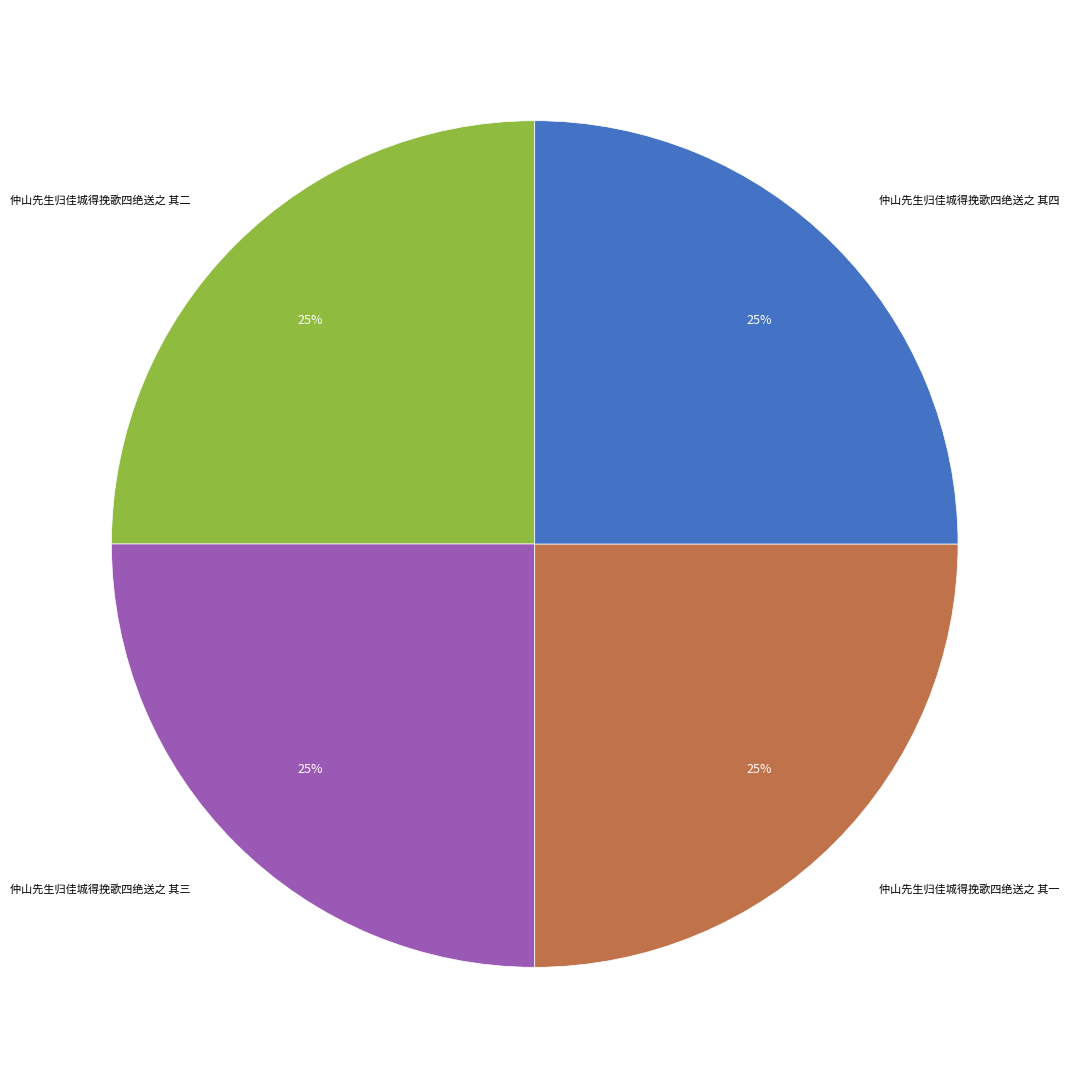

To the nearest percent, what percentage of the pie is 仲山先生归佳城得挽歌四绝送之 其一?

25%